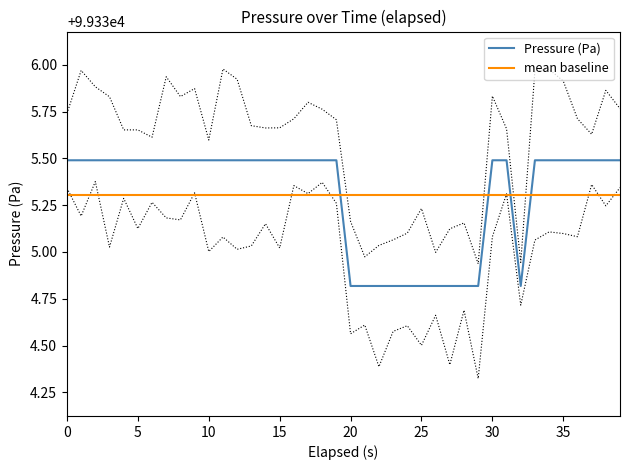

The mean baseline series shows 134388.1 at 24. True or false?

False